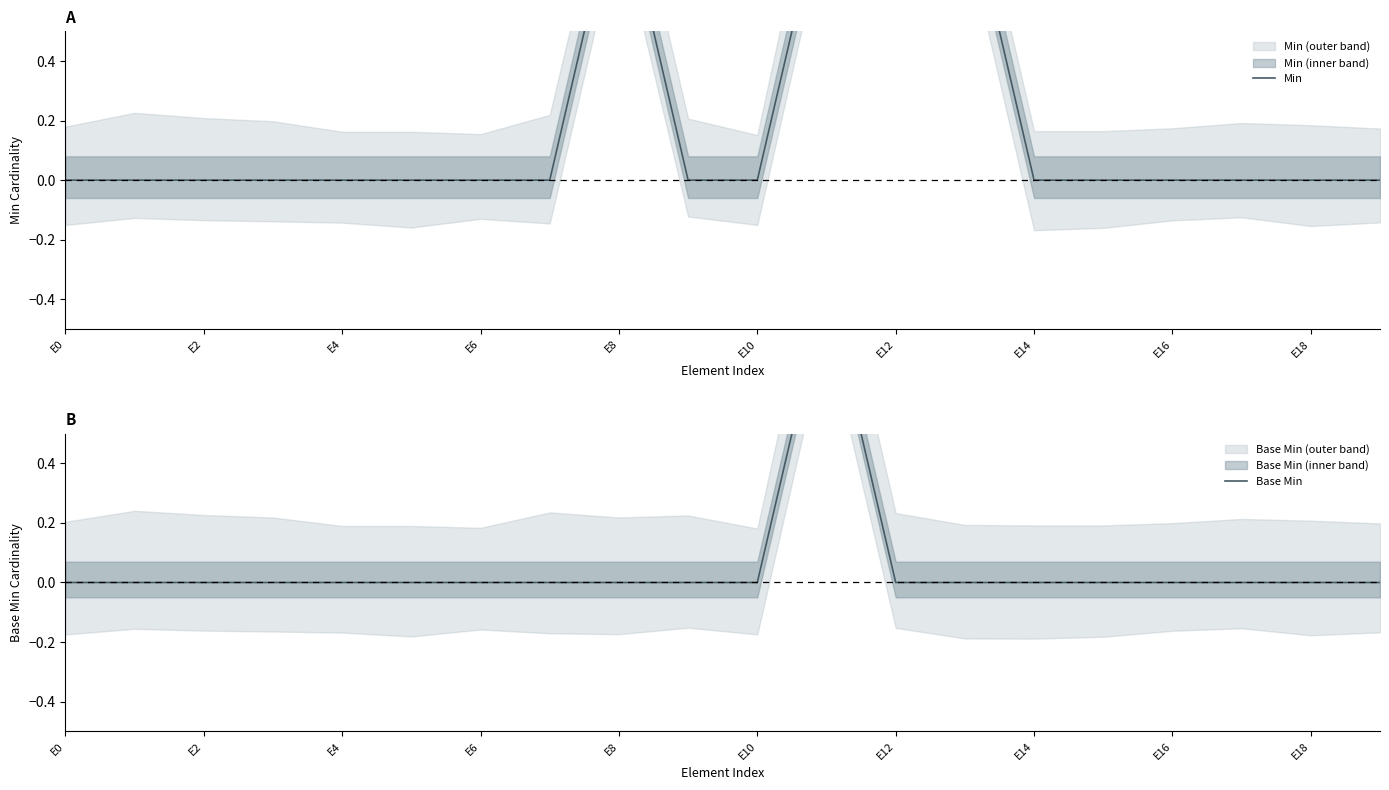

How many positive values does the Base Min series have?

1